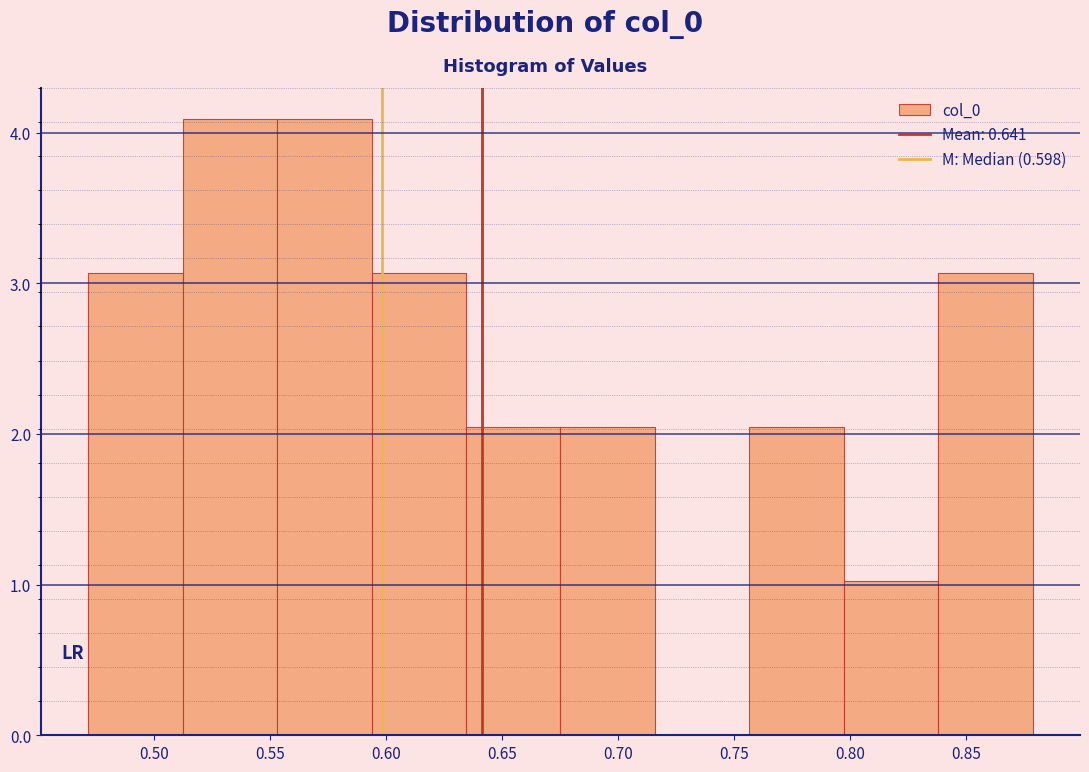

Reading left to right, list every bar in this chart as the range it spans on the x-axis followed by its height. Neither the bar edges nor the heights are printed on the chart, so give them approximately, as read against the axes.

0.470 to 0.510: 3.1
0.510 to 0.555: 4.1
0.555 to 0.595: 4.1
0.595 to 0.635: 3.1
0.635 to 0.675: 2.0
0.675 to 0.715: 2.0
0.715 to 0.755: 0
0.755 to 0.795: 2.0
0.795 to 0.840: 1.0
0.840 to 0.880: 3.1